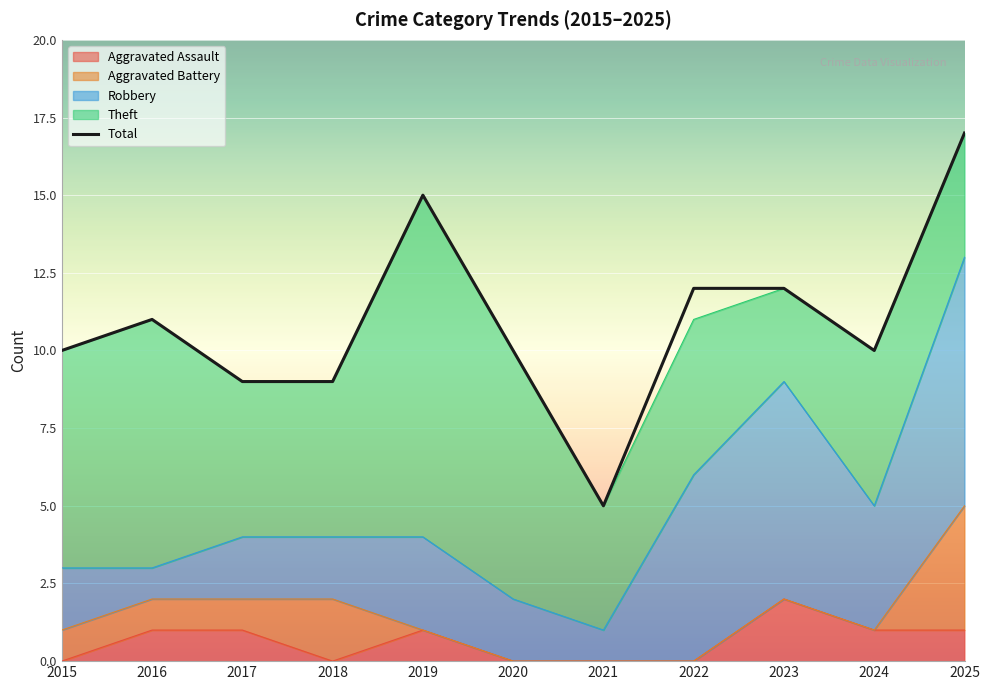

At which category does the data reach its first local peak?

2016